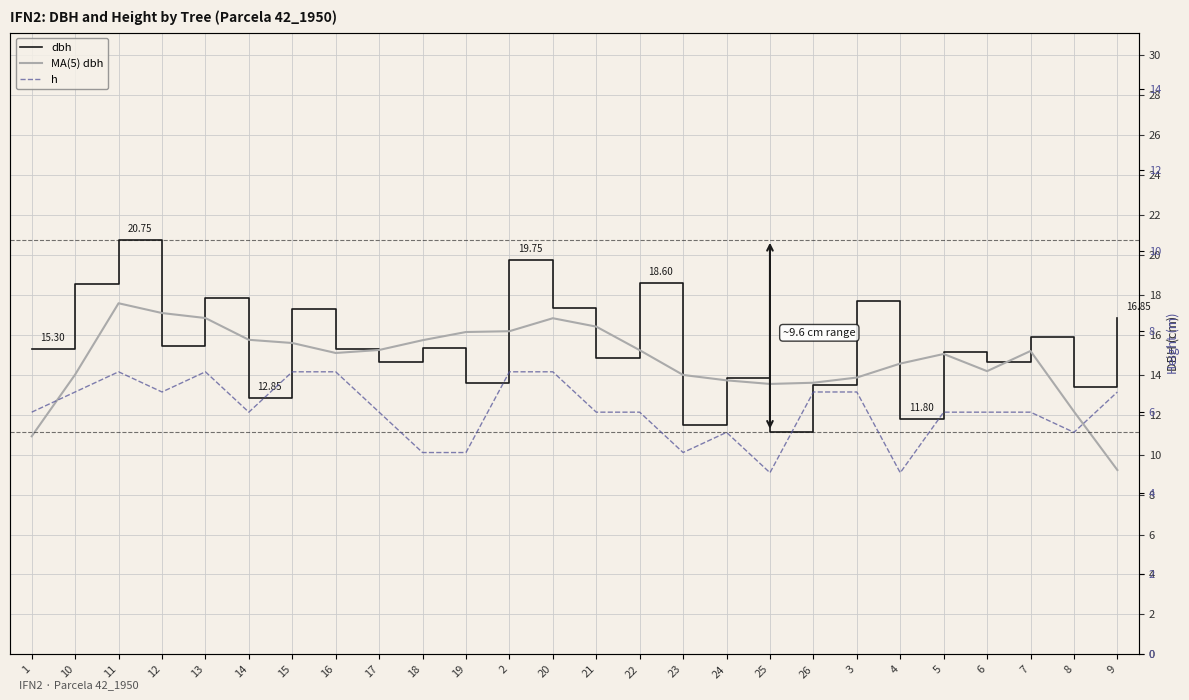

At which category does h reach its first local peak?

11